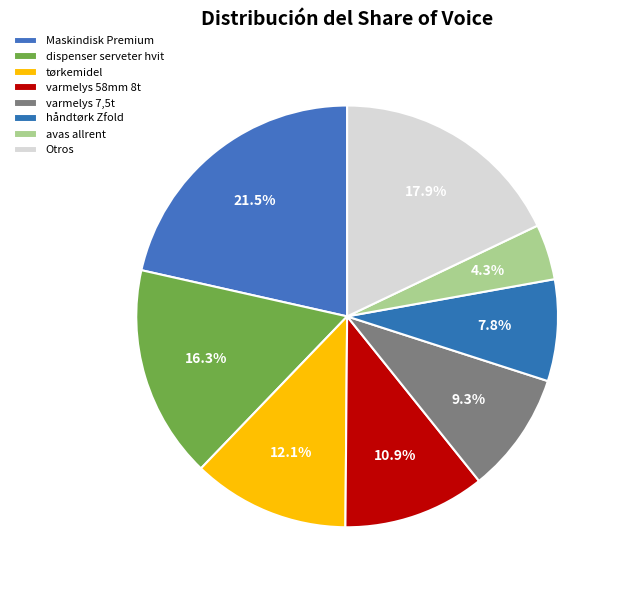

Count the number of slices in the pie.

8